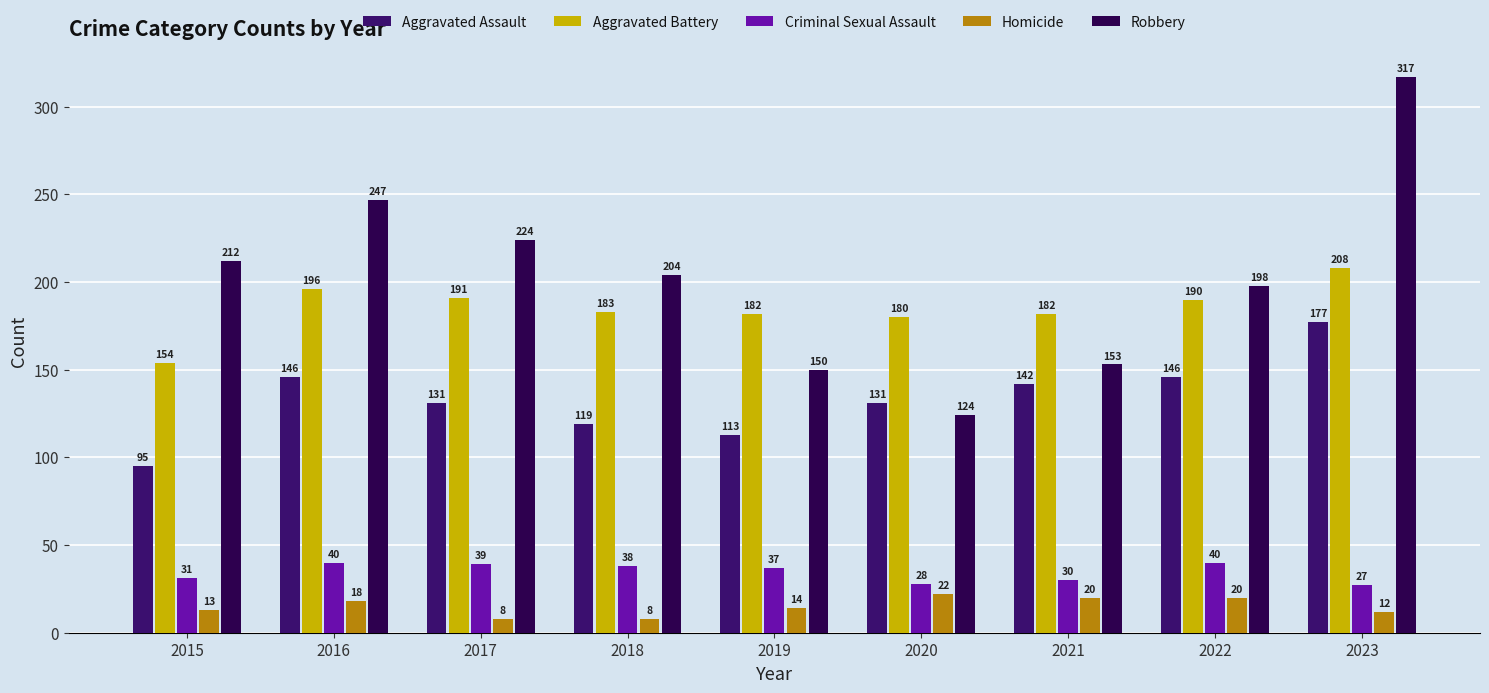

What is the total value across all series at 2021?

527